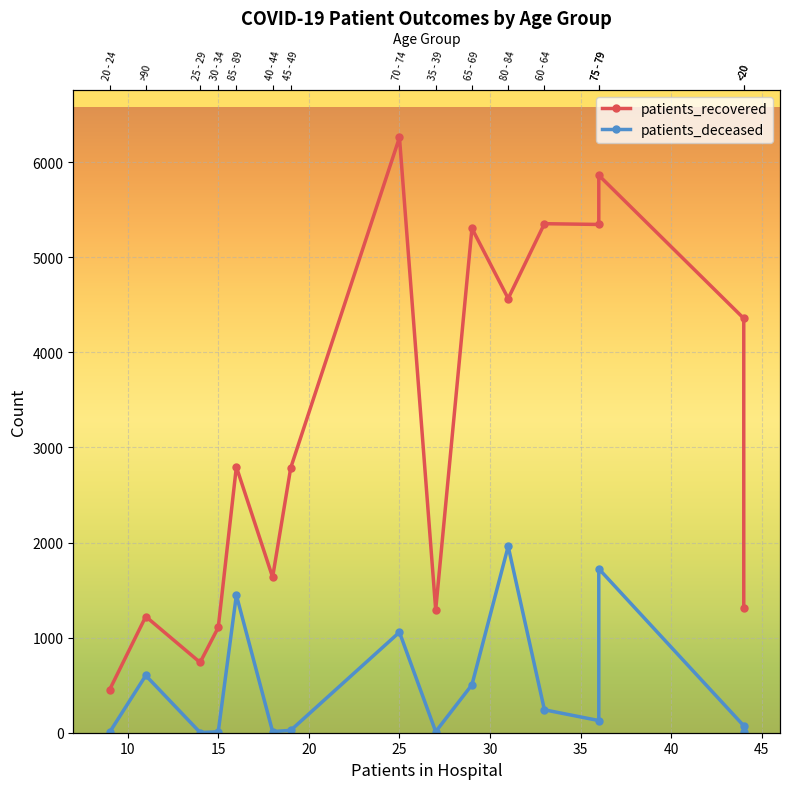

Which has a higher value, 10 or 40?

40